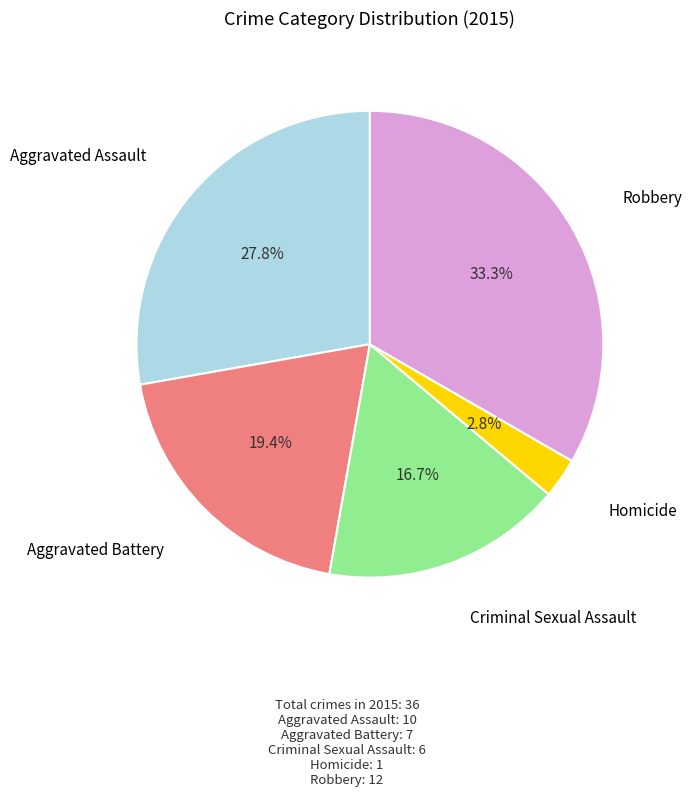

Is there any slice that represents more than half of the pie?

No